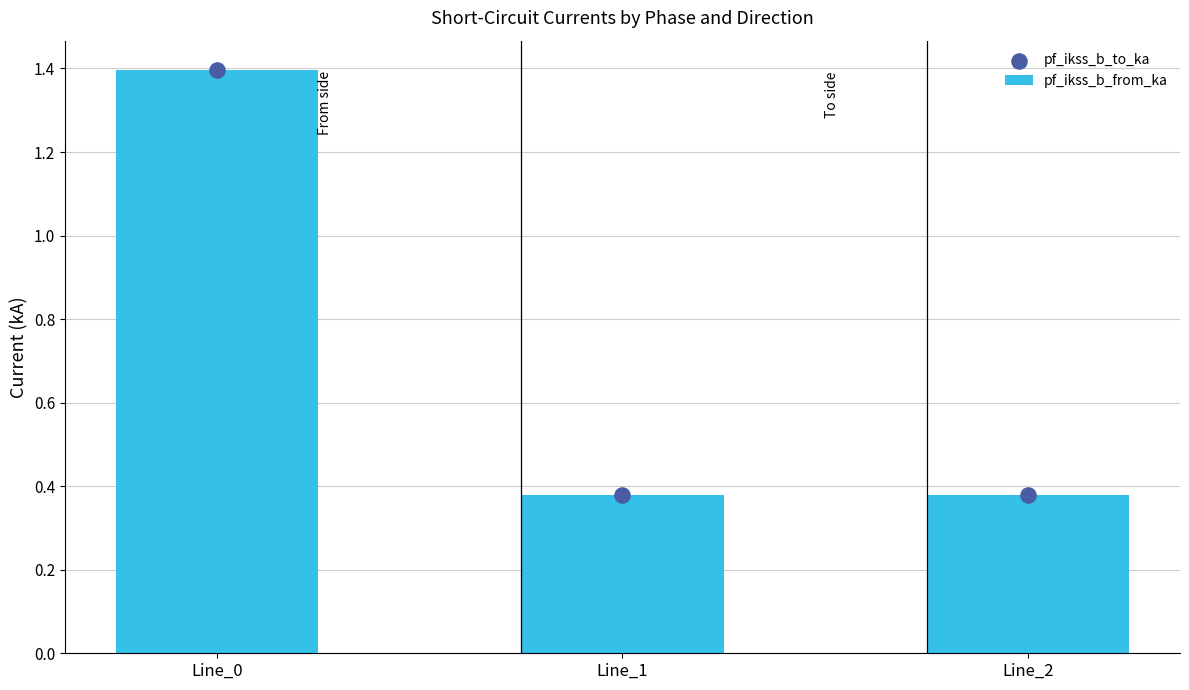

What are all the series names shown in the legend?

pf_ikss_b_from_ka, pf_ikss_b_to_ka